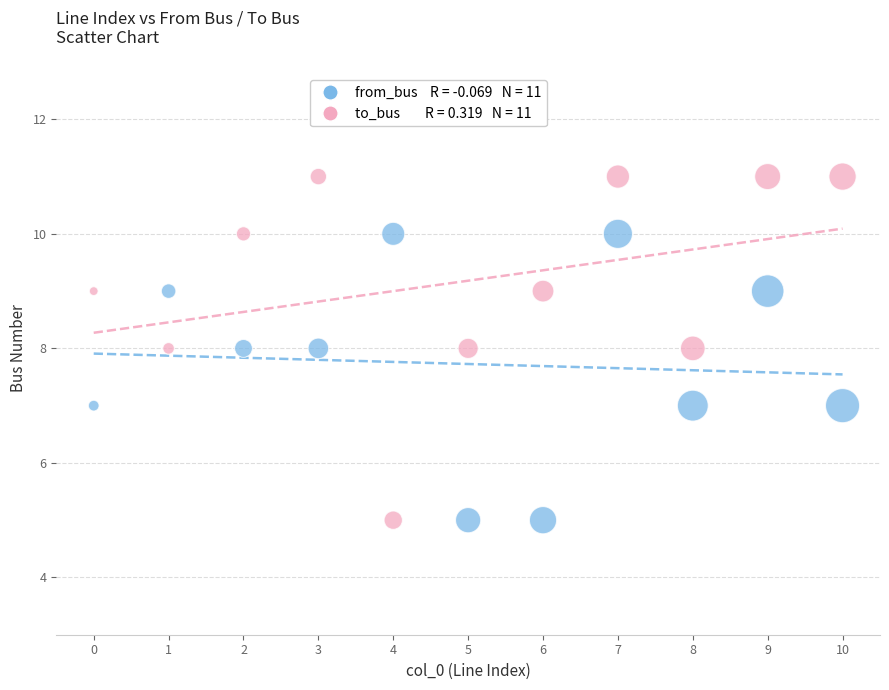

Across all data points, what is the range of Y values (max minus min)?

6